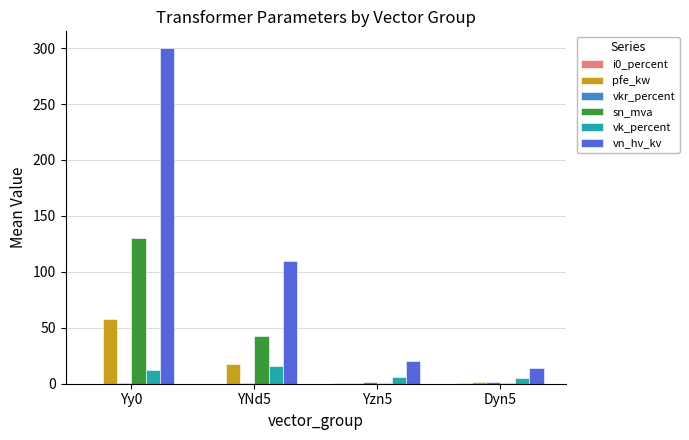

Which series changed the most between YNd5 and Dyn5?

vn_hv_kv